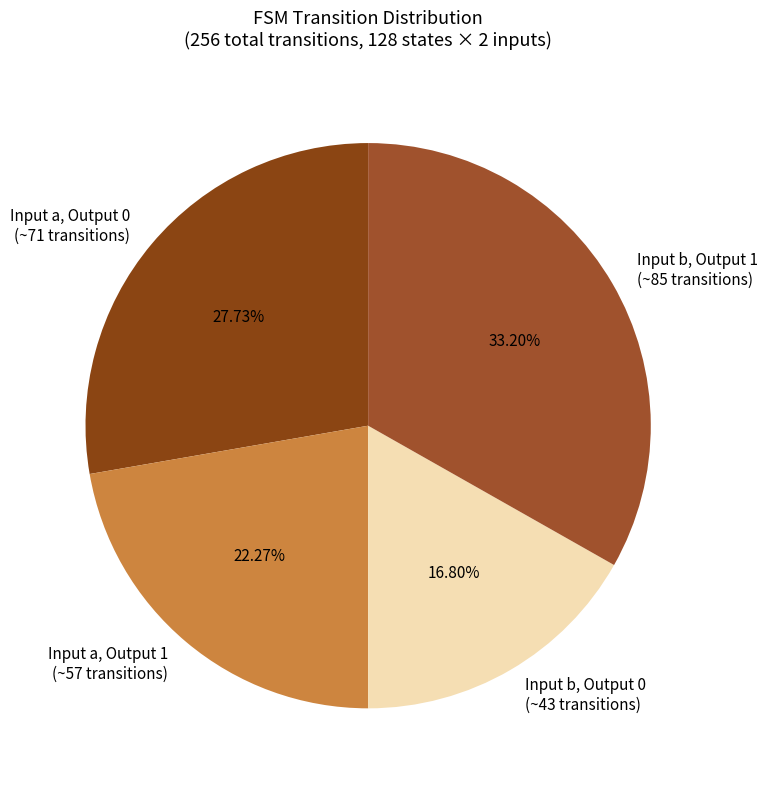

Which has a higher value, Input a, Output 1 (~57 transitions) or Input b, Output 0 (~43 transitions)?

Input a, Output 1 (~57 transitions)